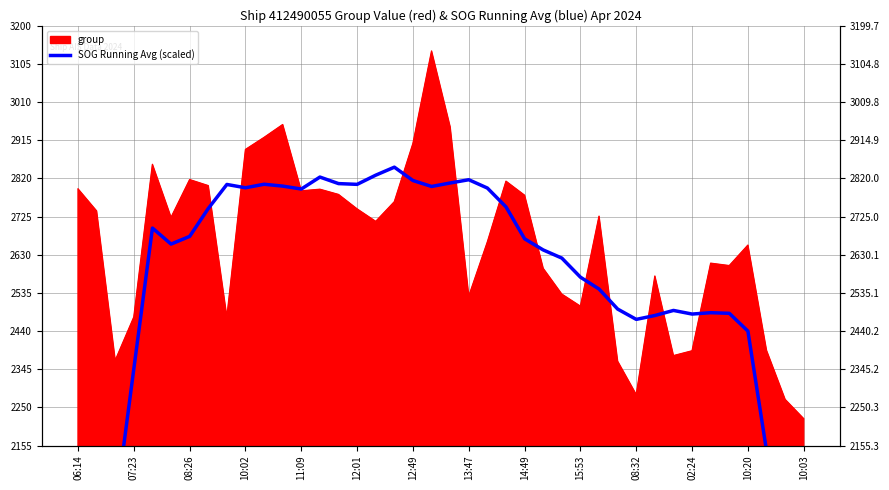

Is it true that the value at 12:01 is 4330.5?

False